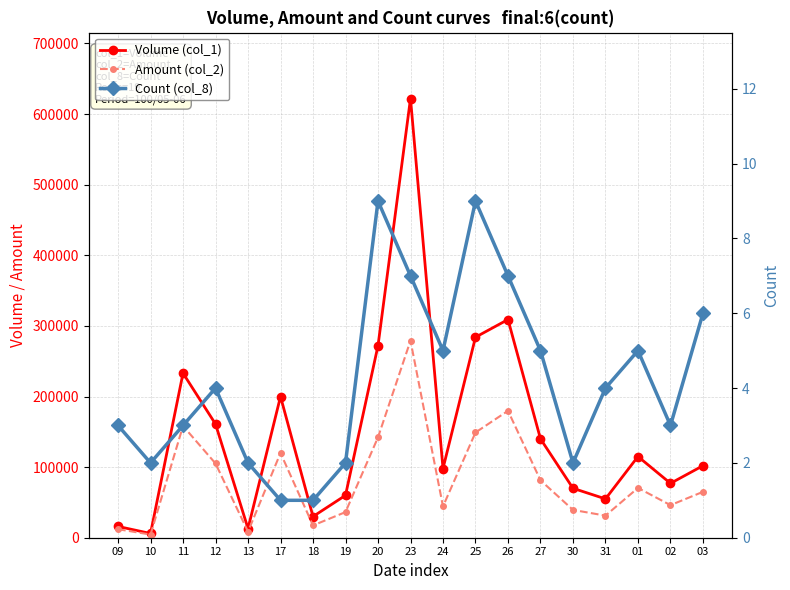

How many lines are shown in the chart?

3